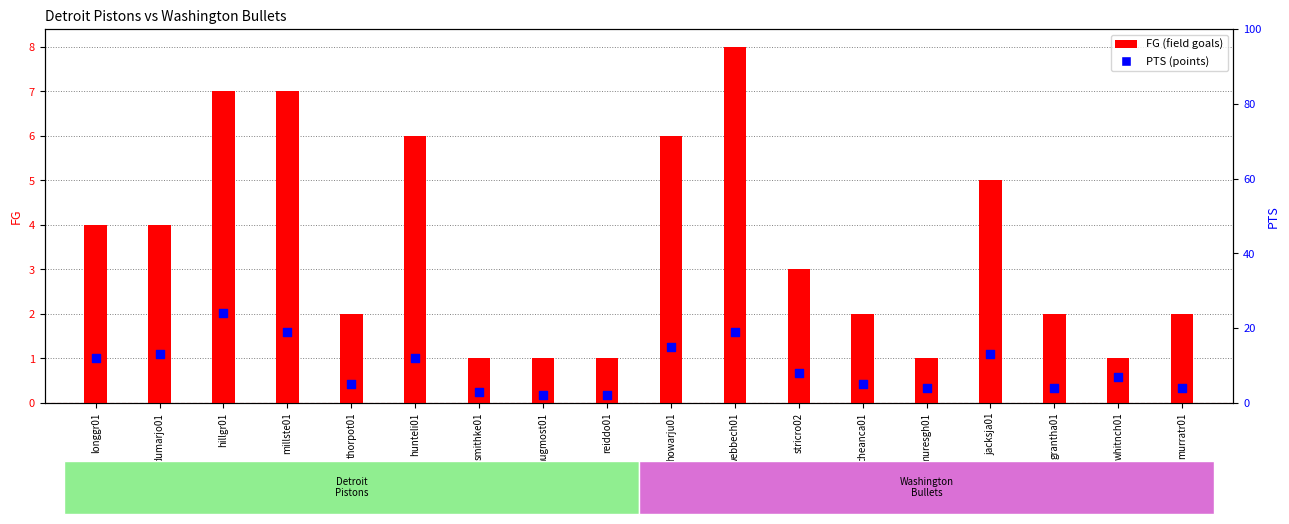

Which series contains the highest Y value?

PTS